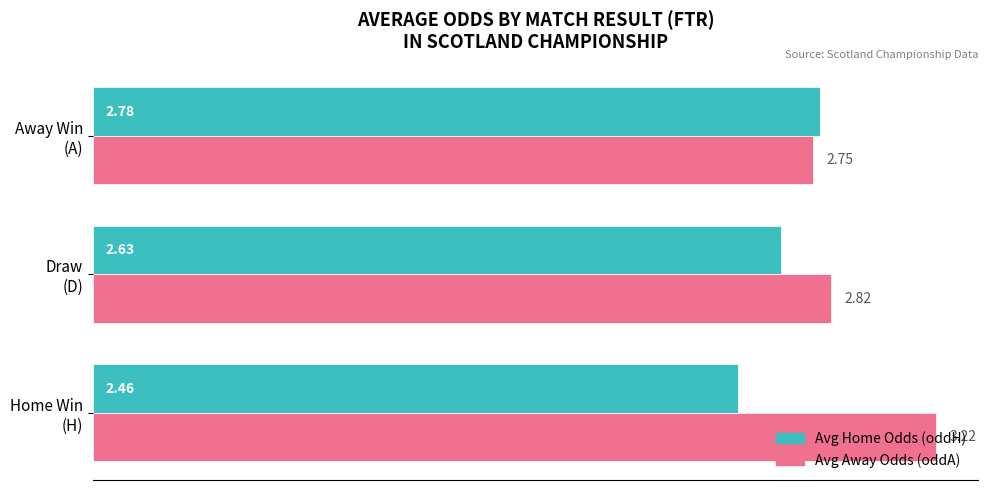

List the series in order of their peak value, lowest first.

Avg Home Odds (oddH), Avg Away Odds (oddA)